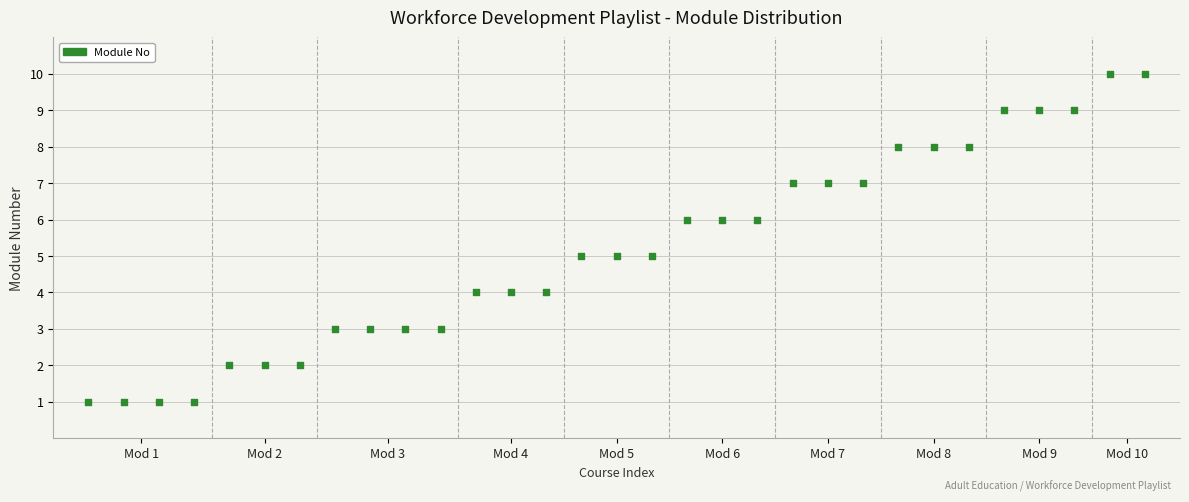

What is the range of X values (max minus min)?

30